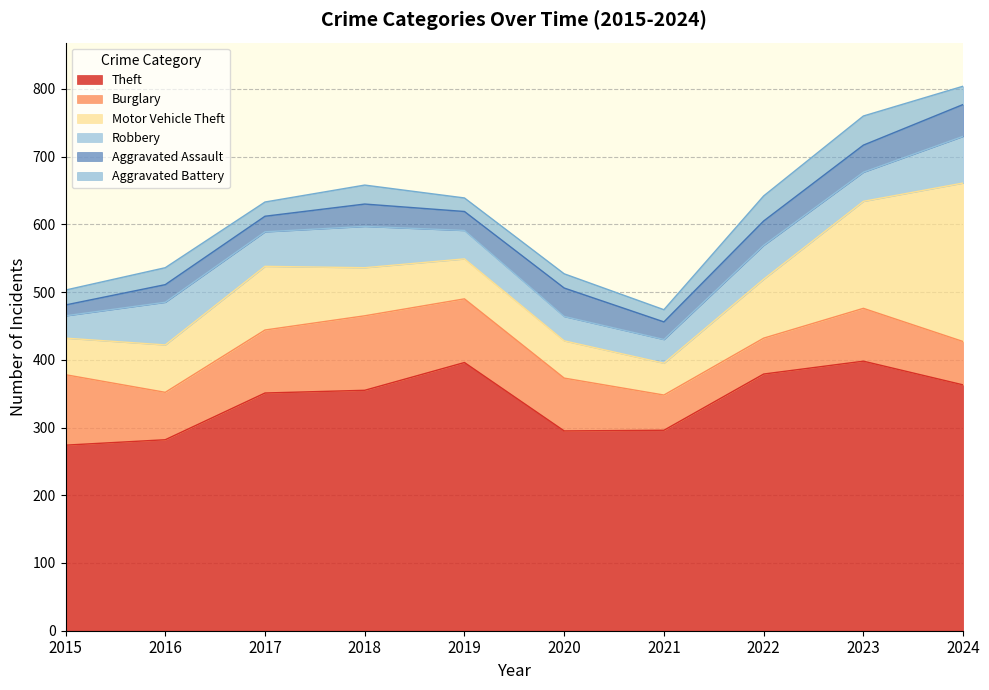

What is the sum of all Theft values?

3389